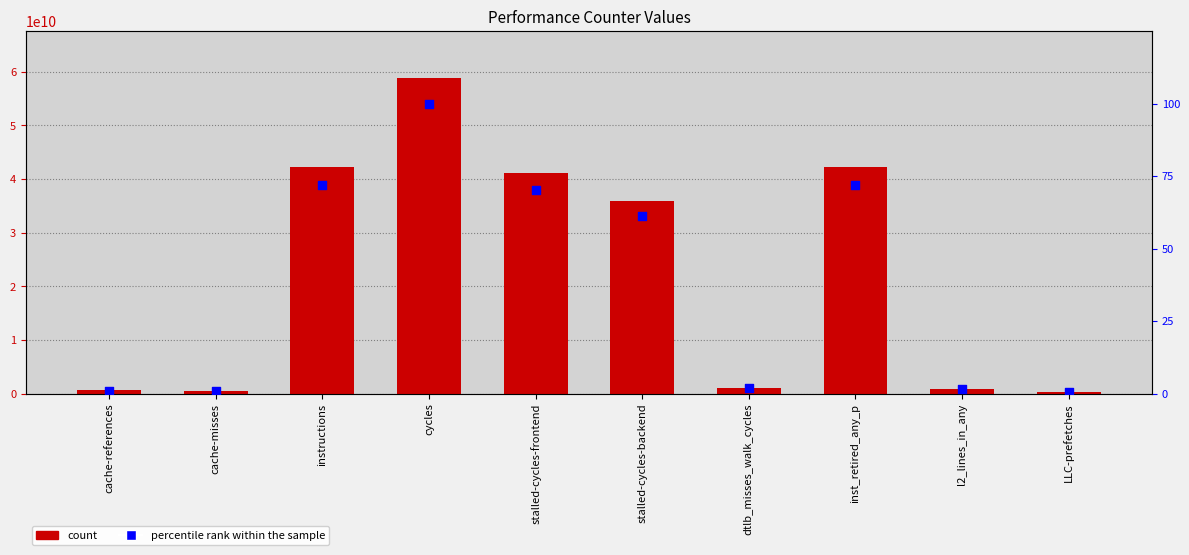

What is the total value across all series at instructions?

42264867697.9